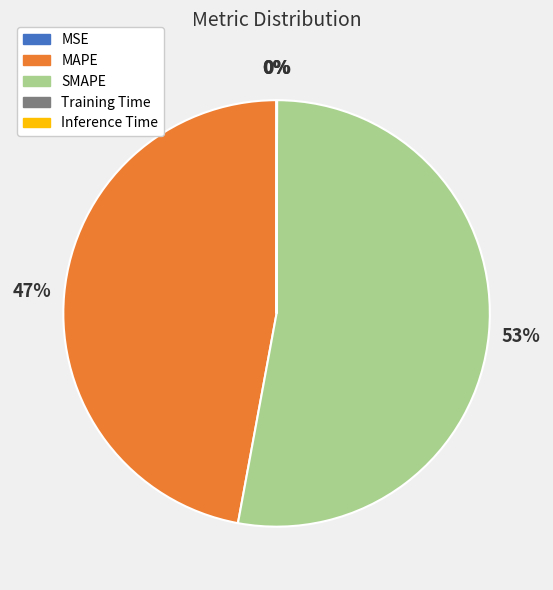

Is it true that SMAPE is 53% of the pie?

True